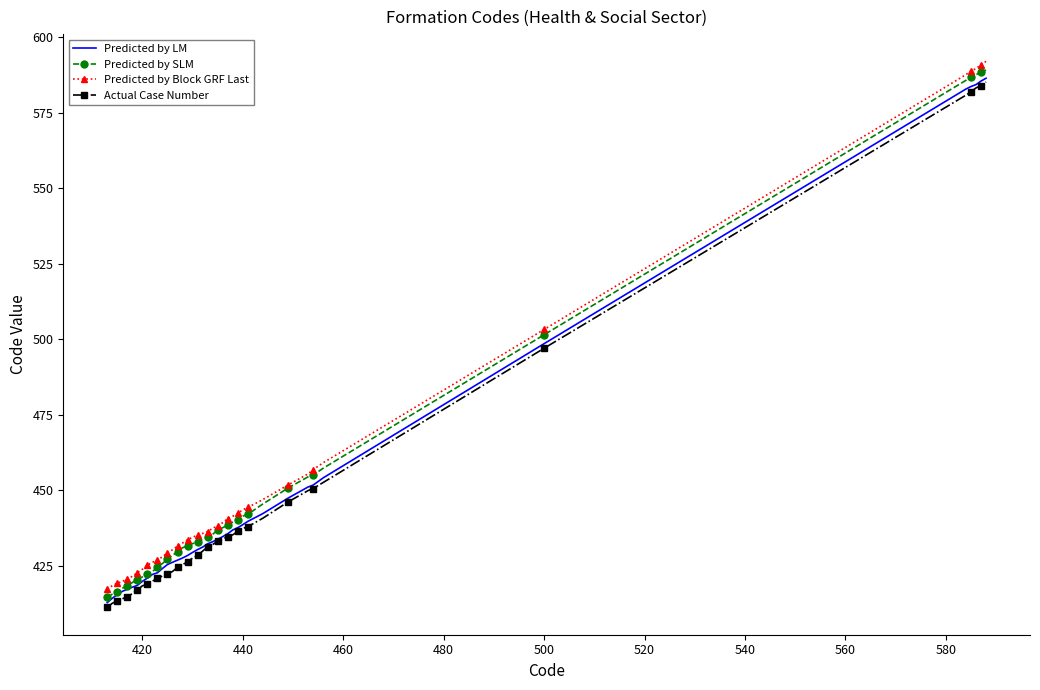

What is the difference between the maximum and minimum values in the Actual Case Number series?

173.9